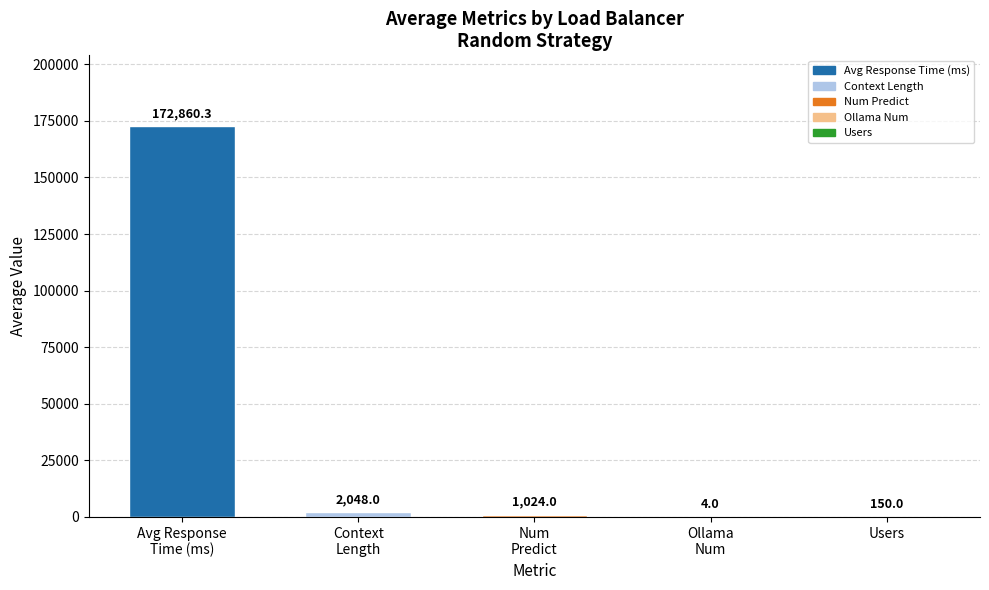

What is the label of the 5th bar from the left?

users